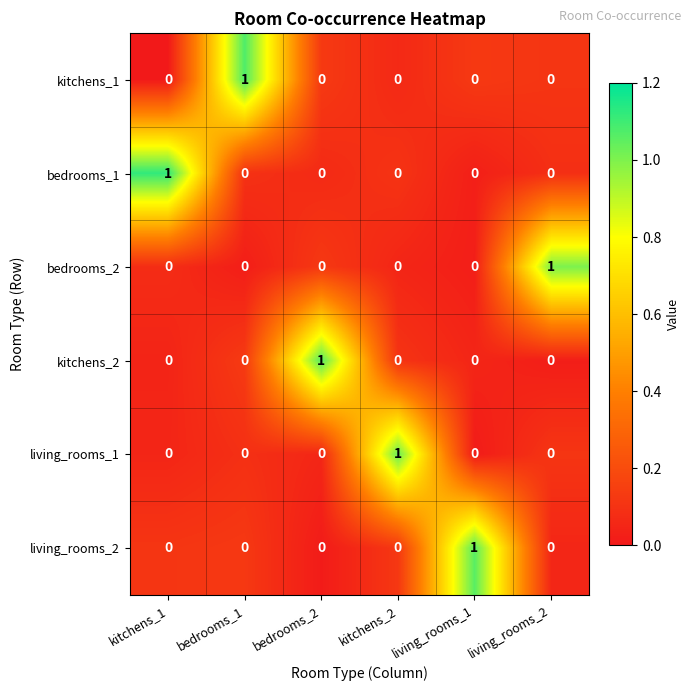

Between living_rooms_1 and bedrooms_2, which is larger?

bedrooms_2